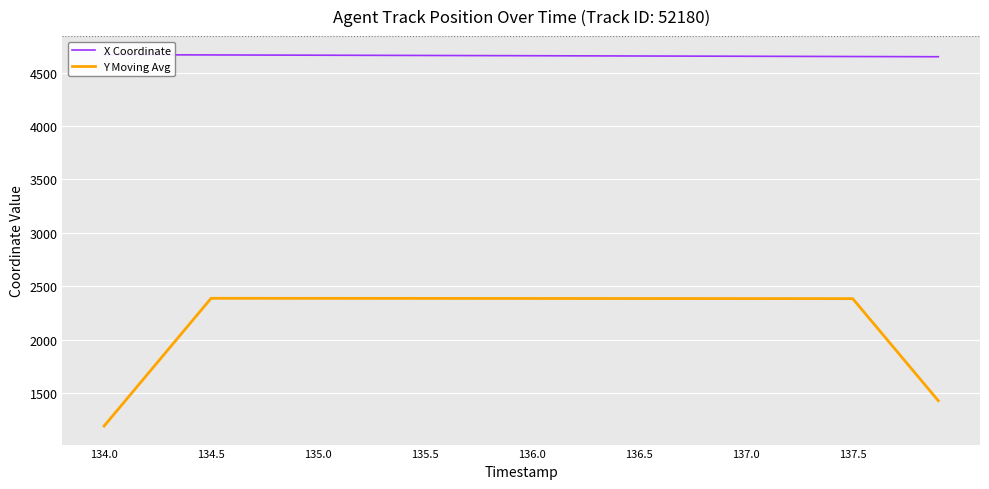

True or false: X Coordinate has more than 0 interior local peaks.

False